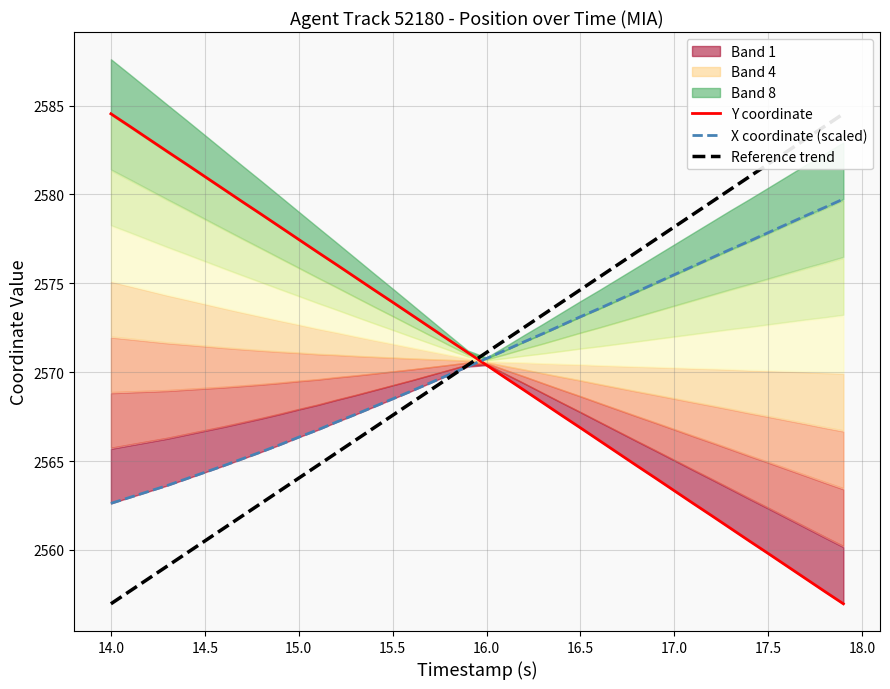

Where does the Y coordinate series first go above 2571?

14.0